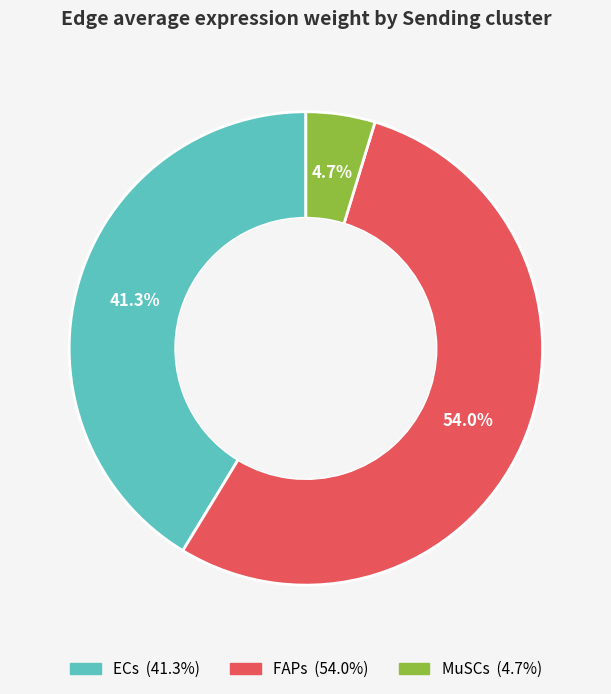

Rank the categories by value from highest to lowest.

FAPs, ECs, MuSCs